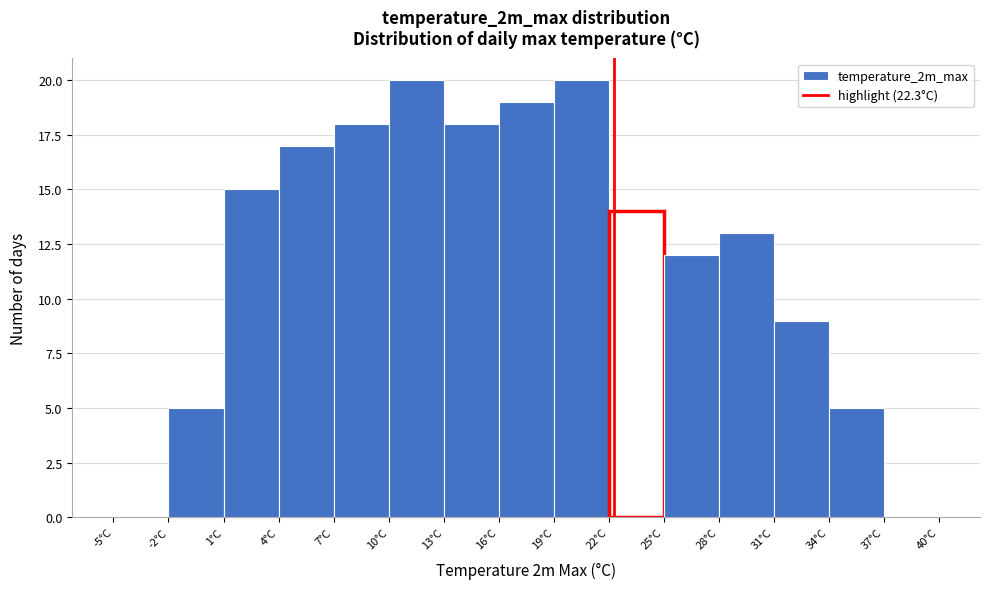

Reading left to right, transcribe this chart: for each bar, give the range it covers on the x-axis and its height. The values are not printed on the chart, so give them approximately, as read against the axis.

-5 to -2: 0
-2 to 1: 5
1 to 4: 15
4 to 7: 17
7 to 10: 18
10 to 13: 20
13 to 16: 18
16 to 19: 19
19 to 22: 20
22 to 25: 14
25 to 28: 12
28 to 31: 13
31 to 34: 9
34 to 37: 5
37 to 40: 0